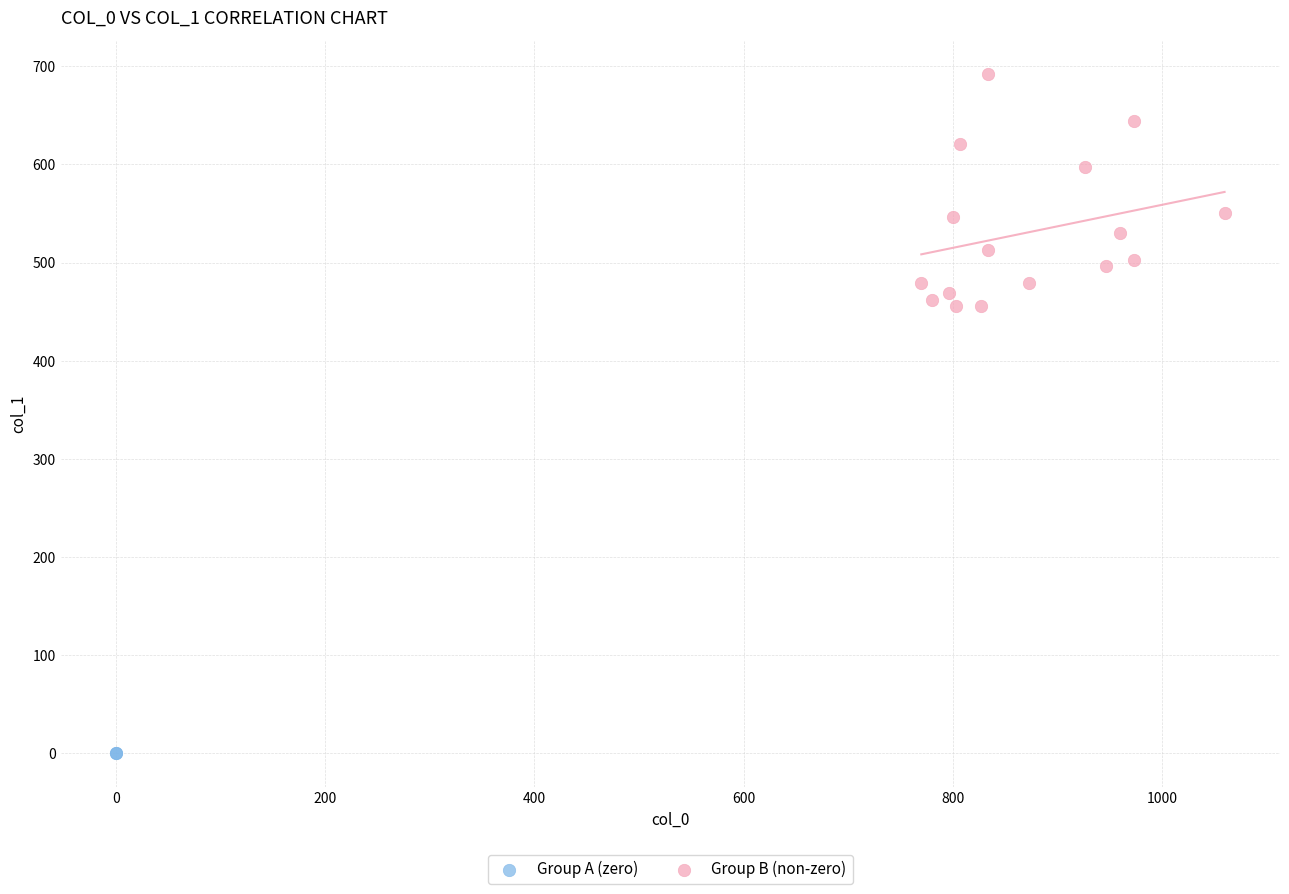

Which series reaches the minimum Y coordinate?

Group A (zero)